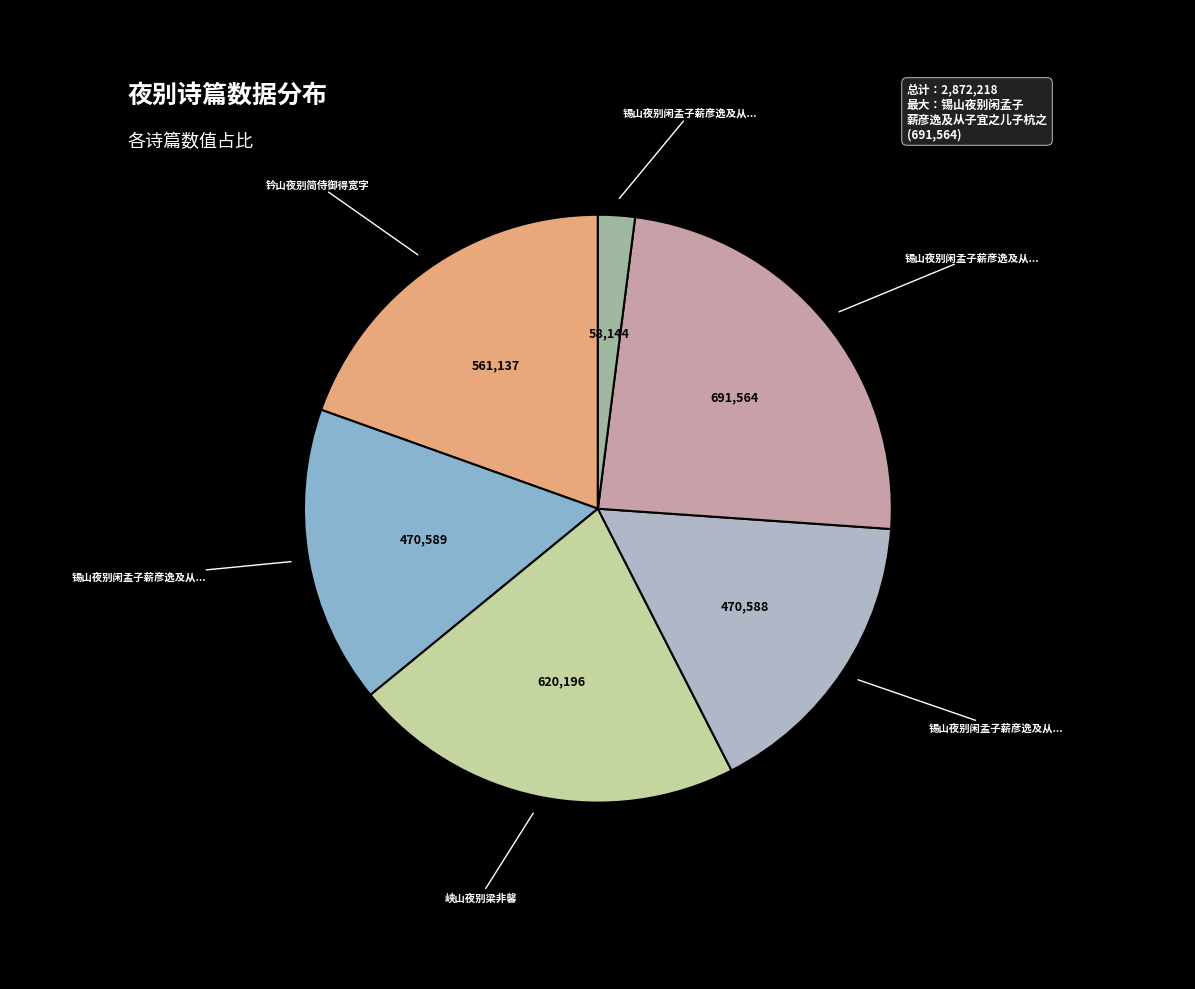

Is there a majority slice in this chart?

No